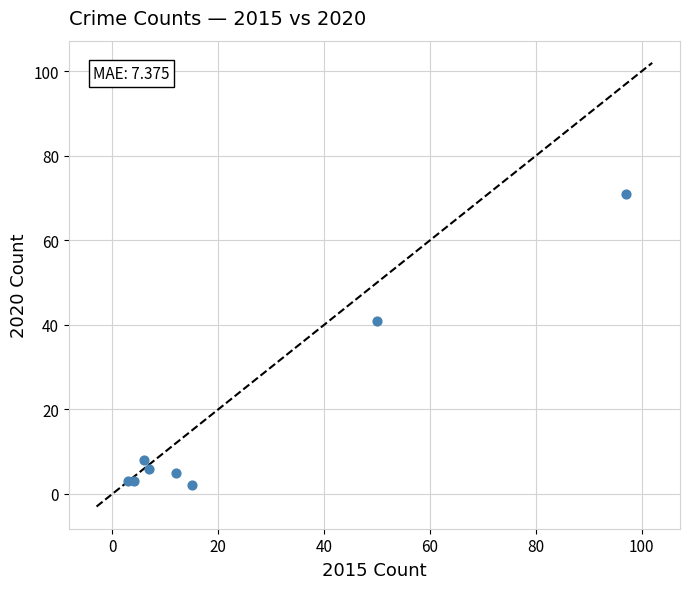

What Y value in the scatter plot is closest to 36?

41